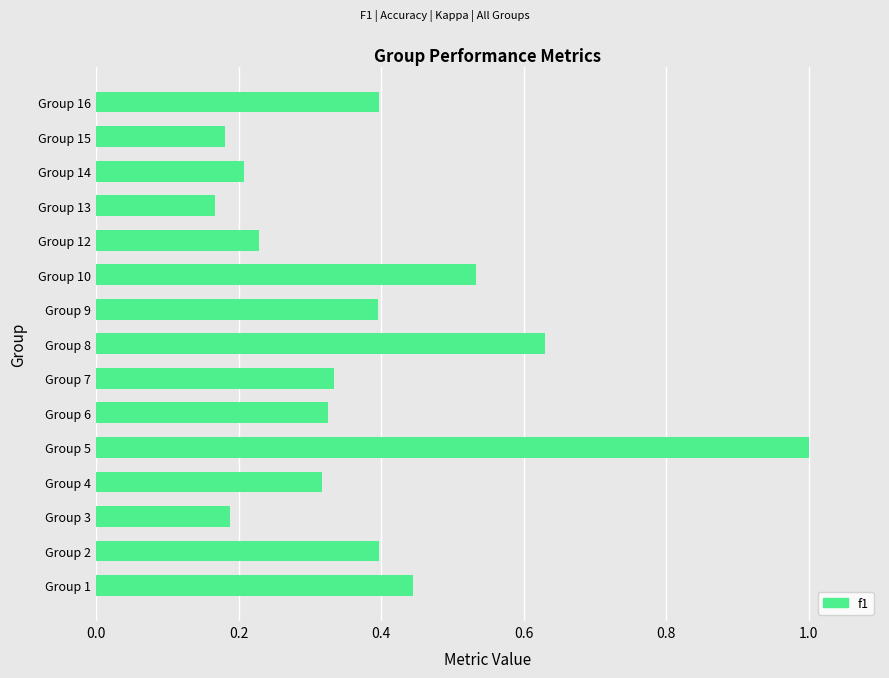

How many distinct data groups are displayed?

1